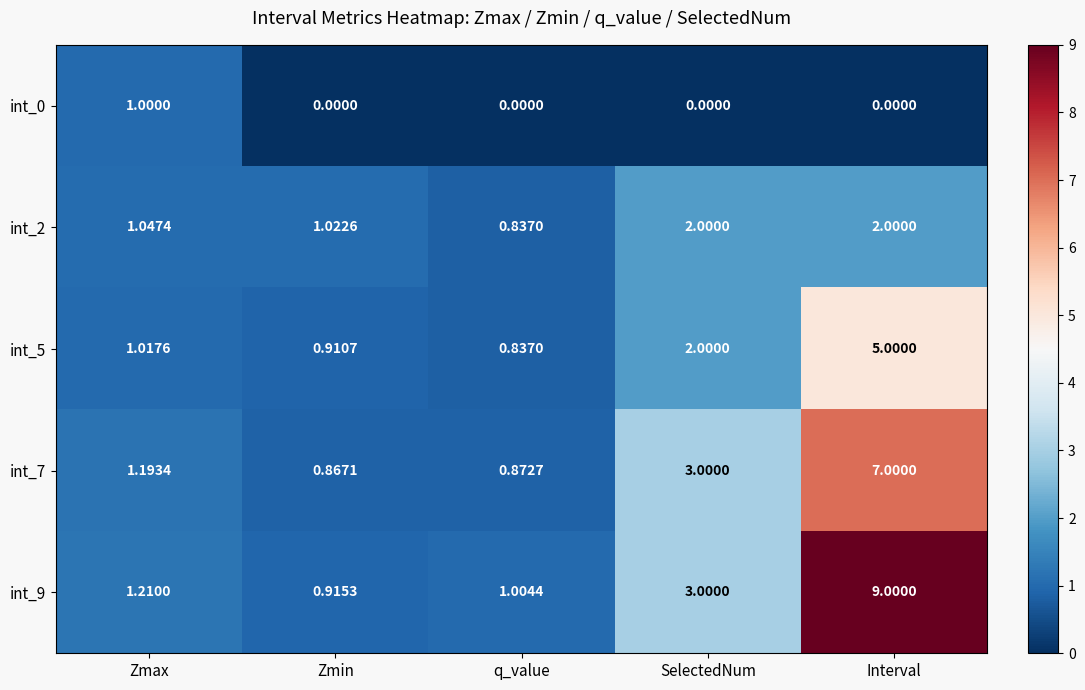

Rank the series by their maximum value, from lowest to highest.

int_0, int_2, int_5, int_7, int_9